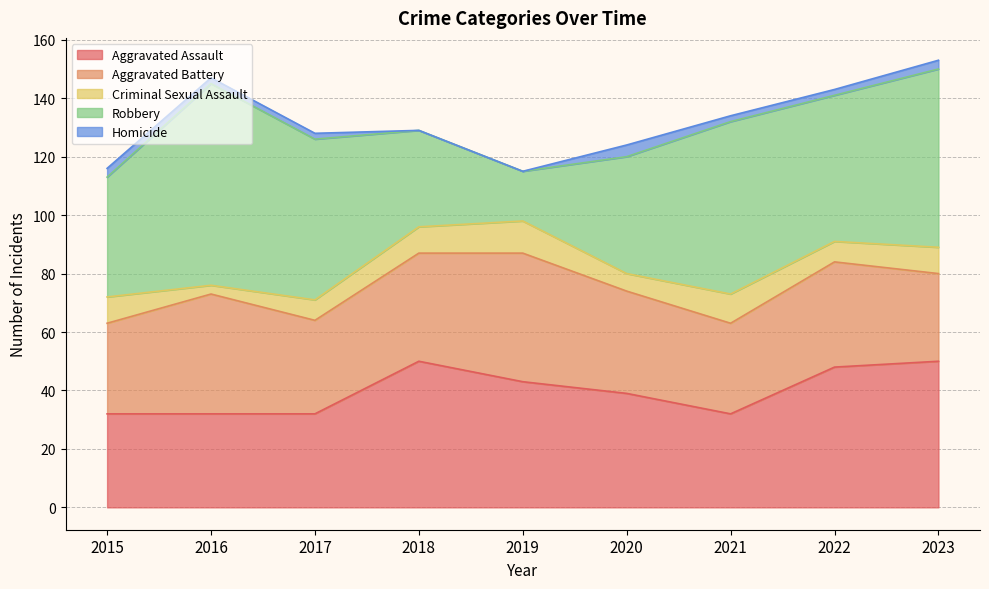

What are all the series names shown in the legend?

Aggravated Assault, Aggravated Battery, Criminal Sexual Assault, Robbery, Homicide